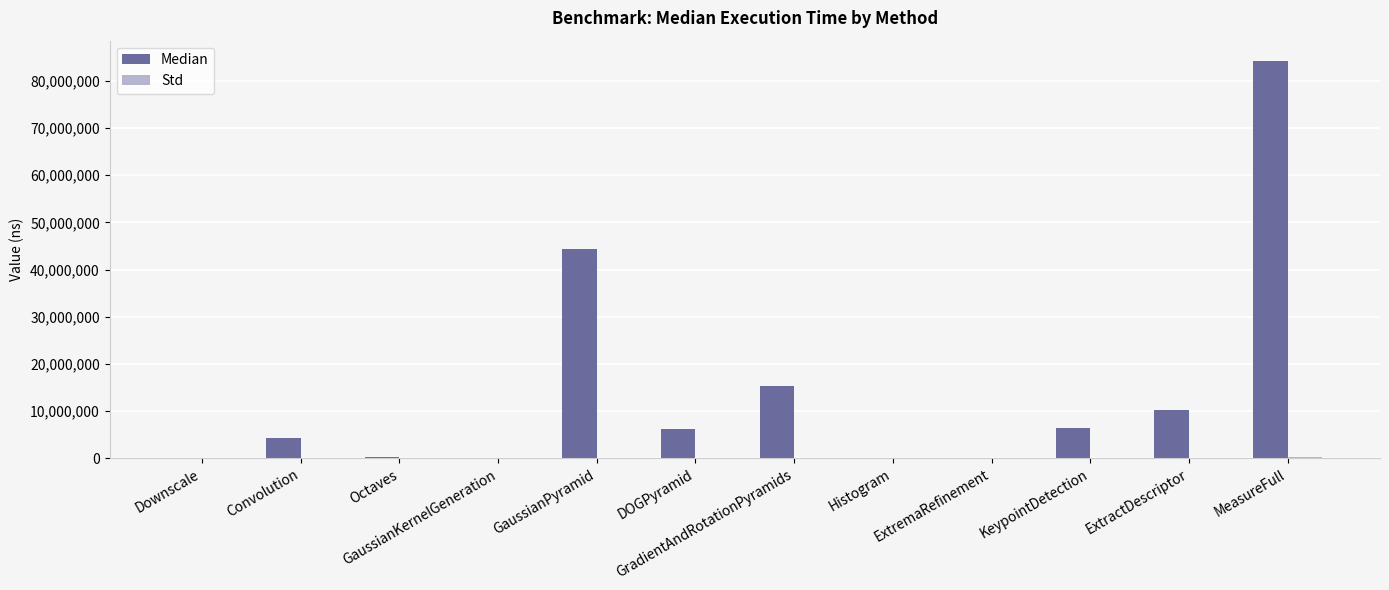

Which series has the largest total across all categories?

Median